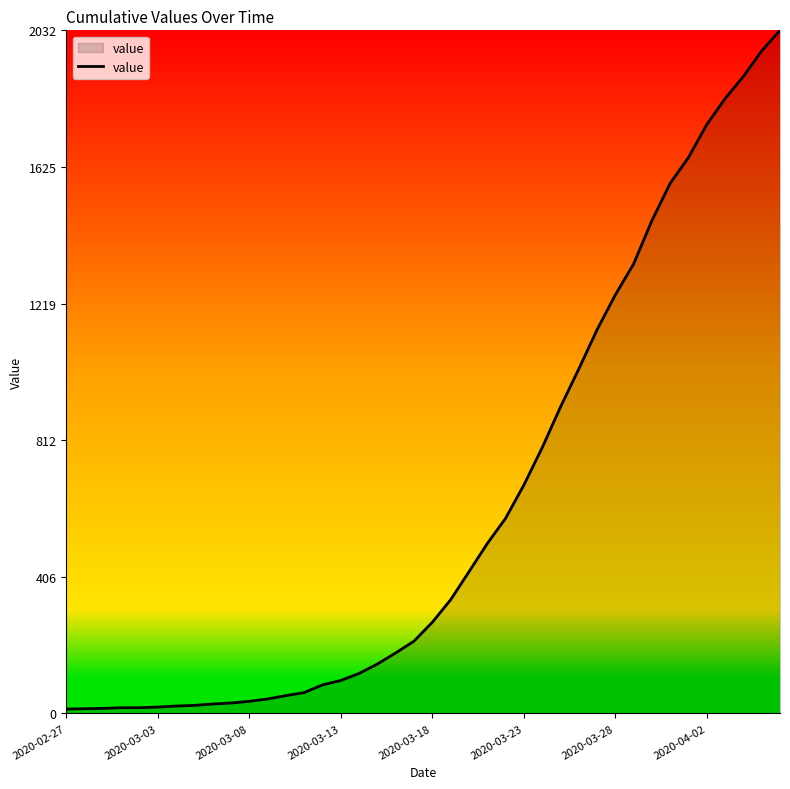

What is the greatest value displayed?

2032